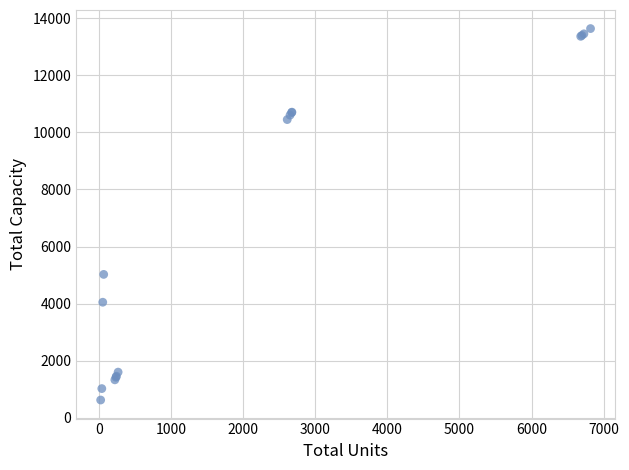

What Y value in the scatter plot is closest to 7130?

5025